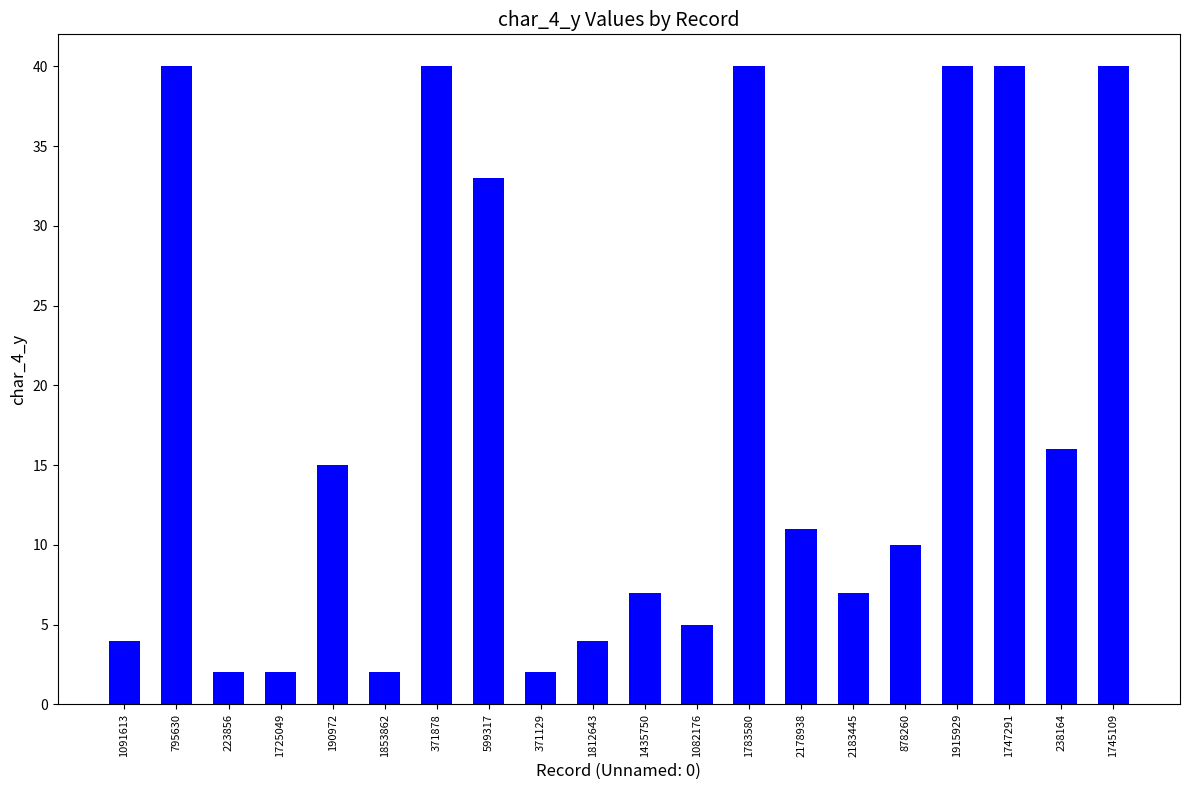

What is the maximum value shown in the chart?

40